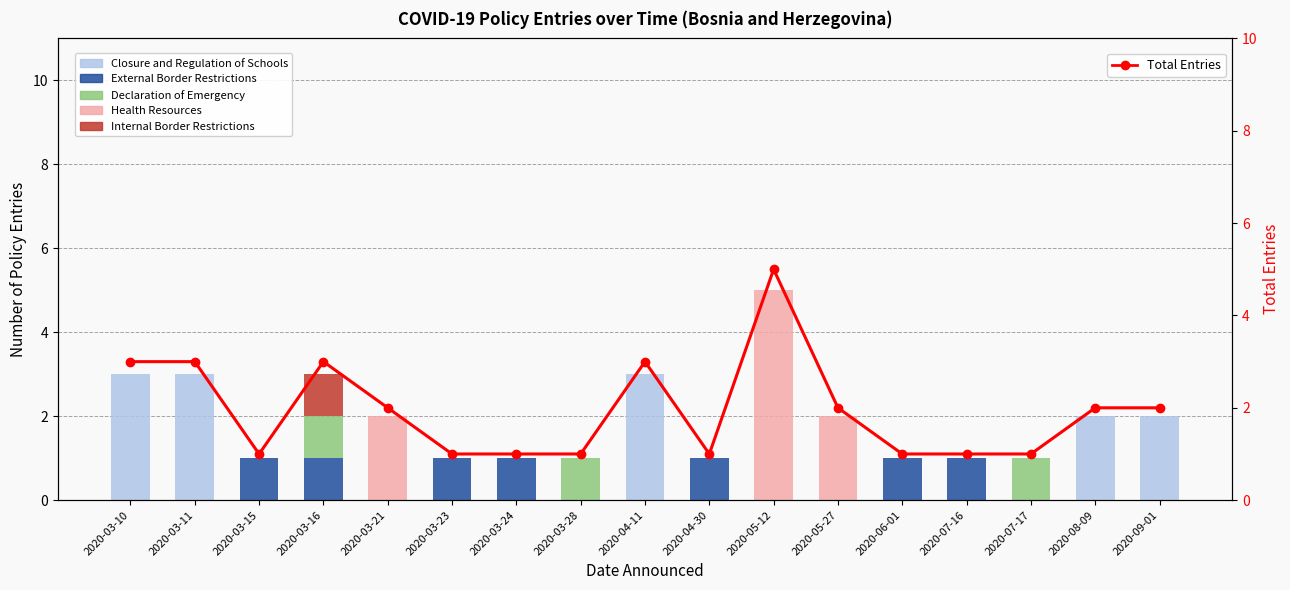

Is it true that Declaration of Emergency equals 1 at 2020-05-27?

False